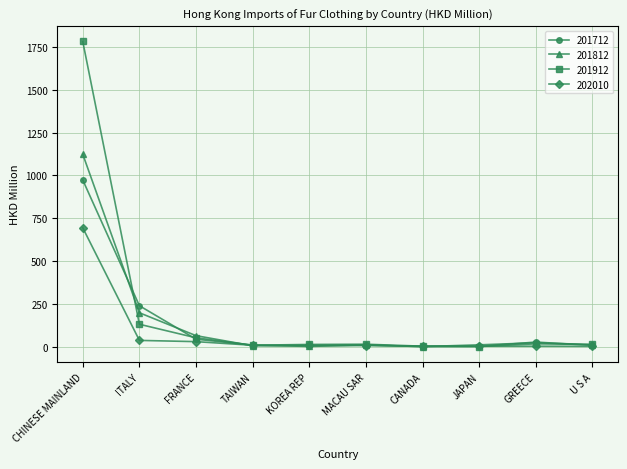

What position from the left is U S A?

10